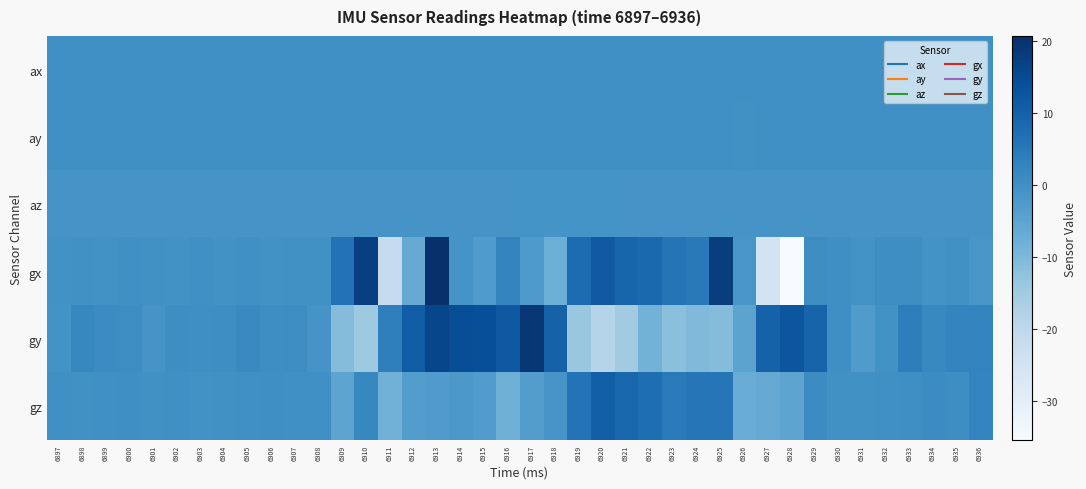

Between 6911 and 6908, which is larger?

6908